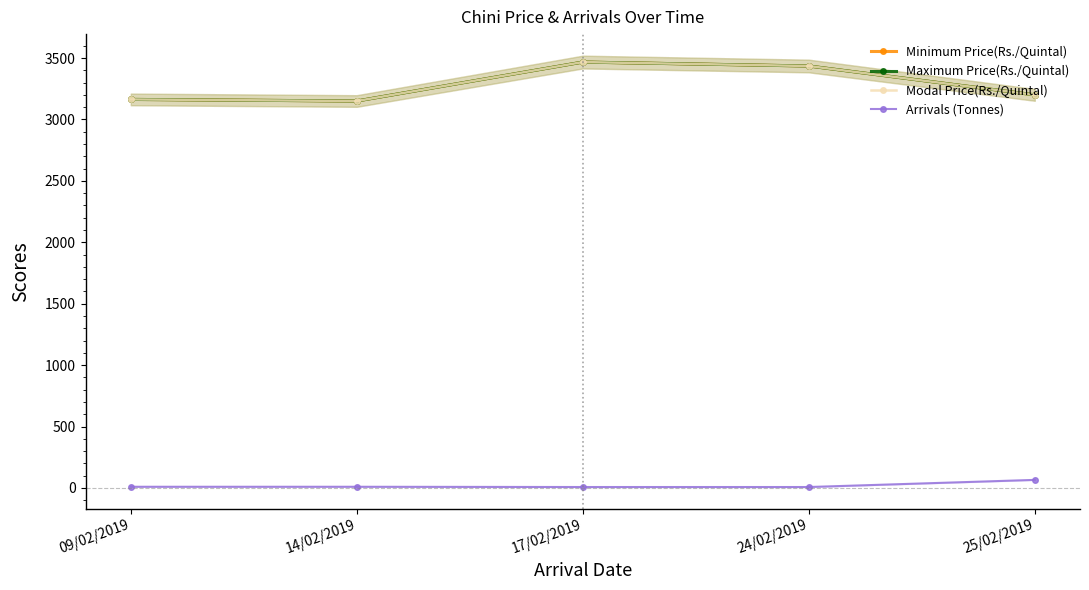

Rank the categories by Minimum Price(Rs./Quintal) value from highest to lowest.

17/02/2019, 24/02/2019, 25/02/2019, 09/02/2019, 14/02/2019